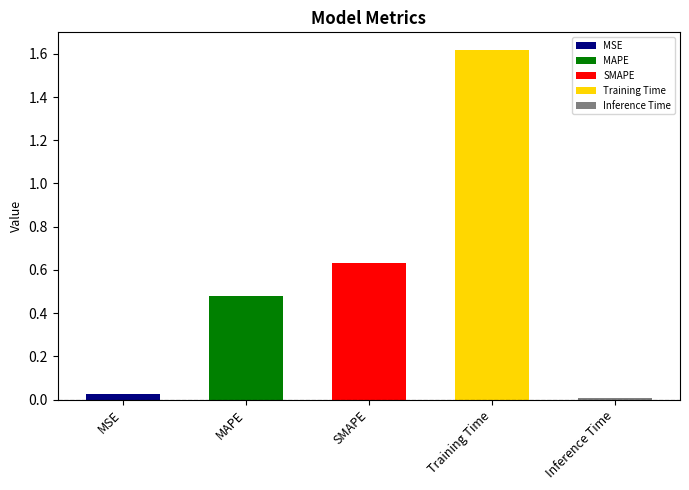

True or false: the data shows 0.2 at SMAPE.

False